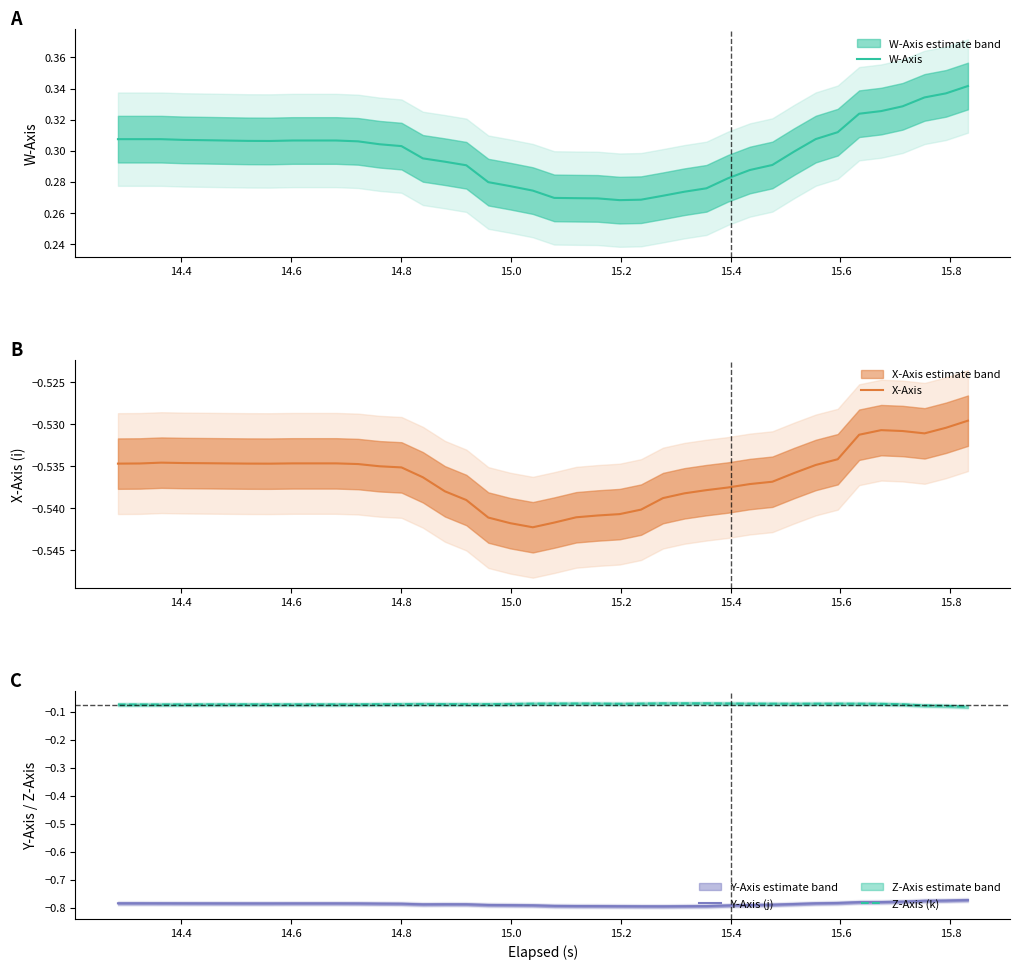

True or false: Z-Axis (k) has more than 0 interior local peaks.

True